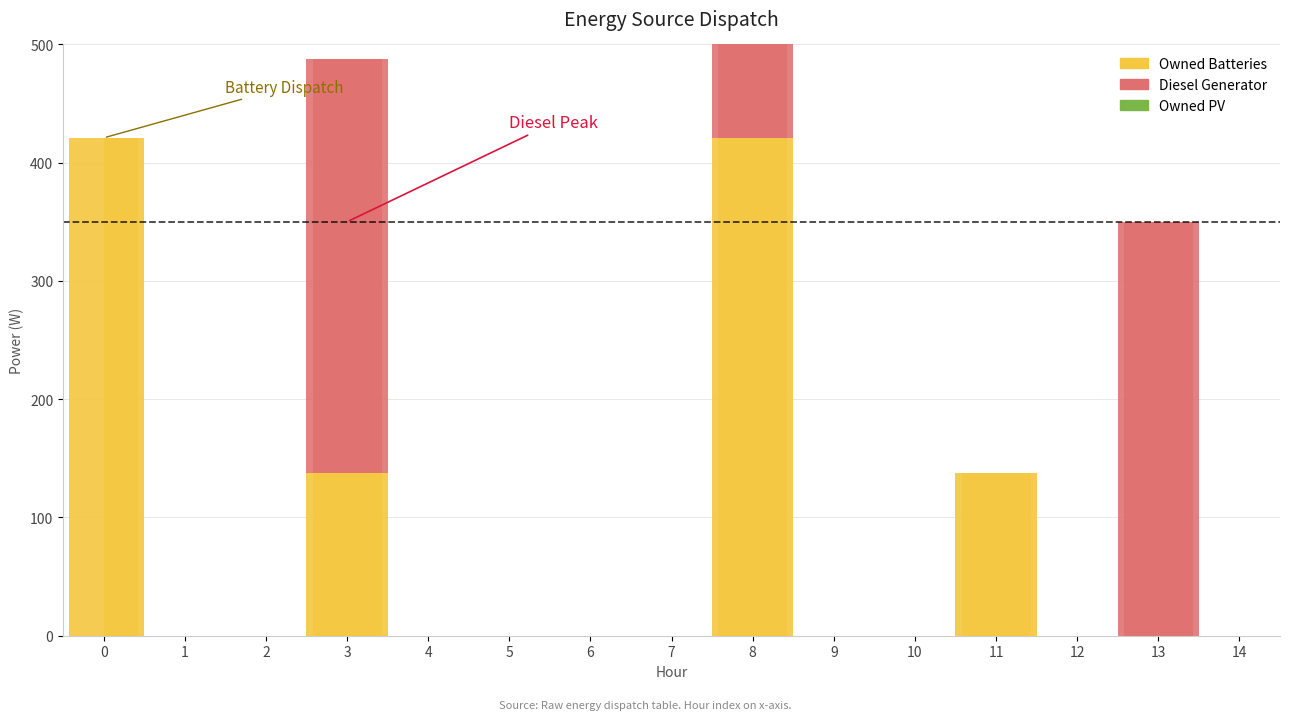

Is it true that Diesel Generator equals -151 at 6?

False